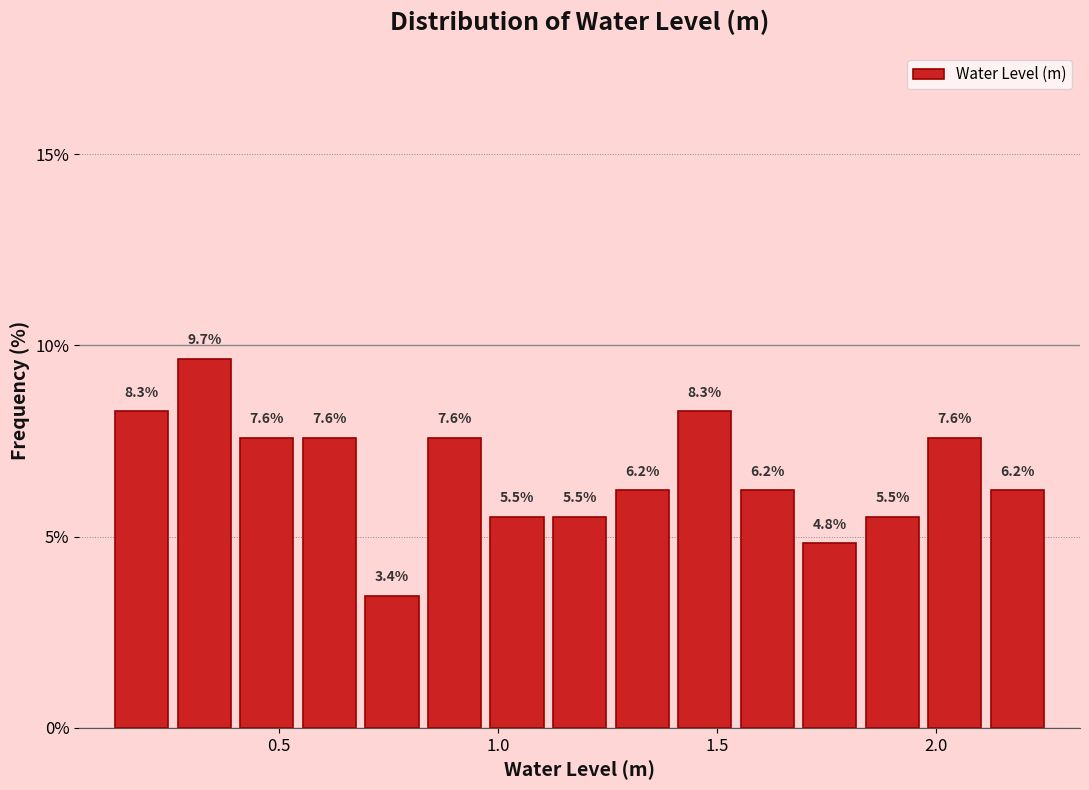

Read against the x-axis, roughly where is the centre of the tallest bar?

0.35